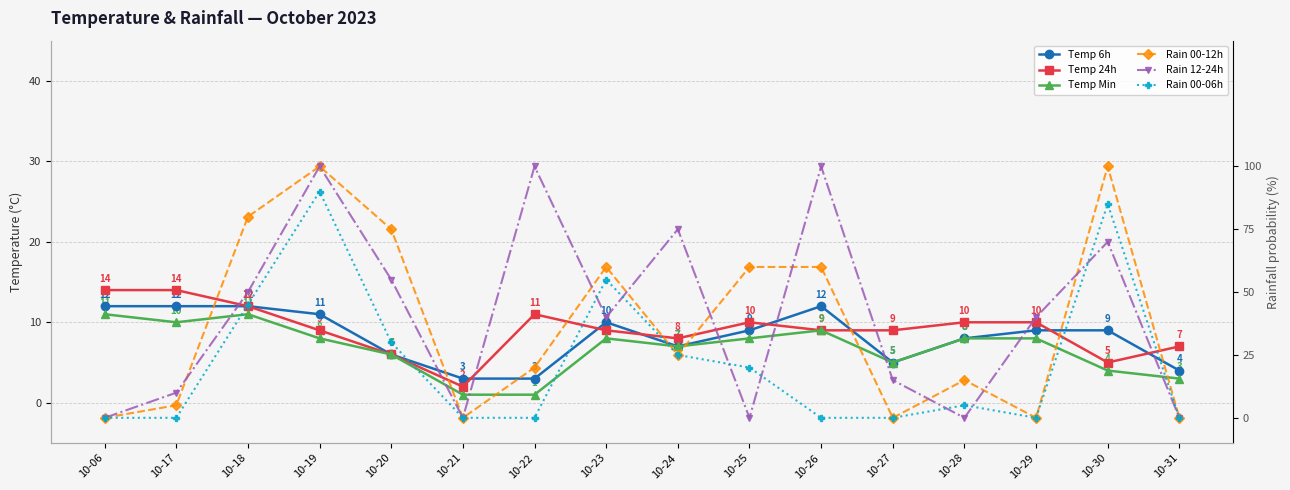

At how many categories does at least one series exceed 62?

7